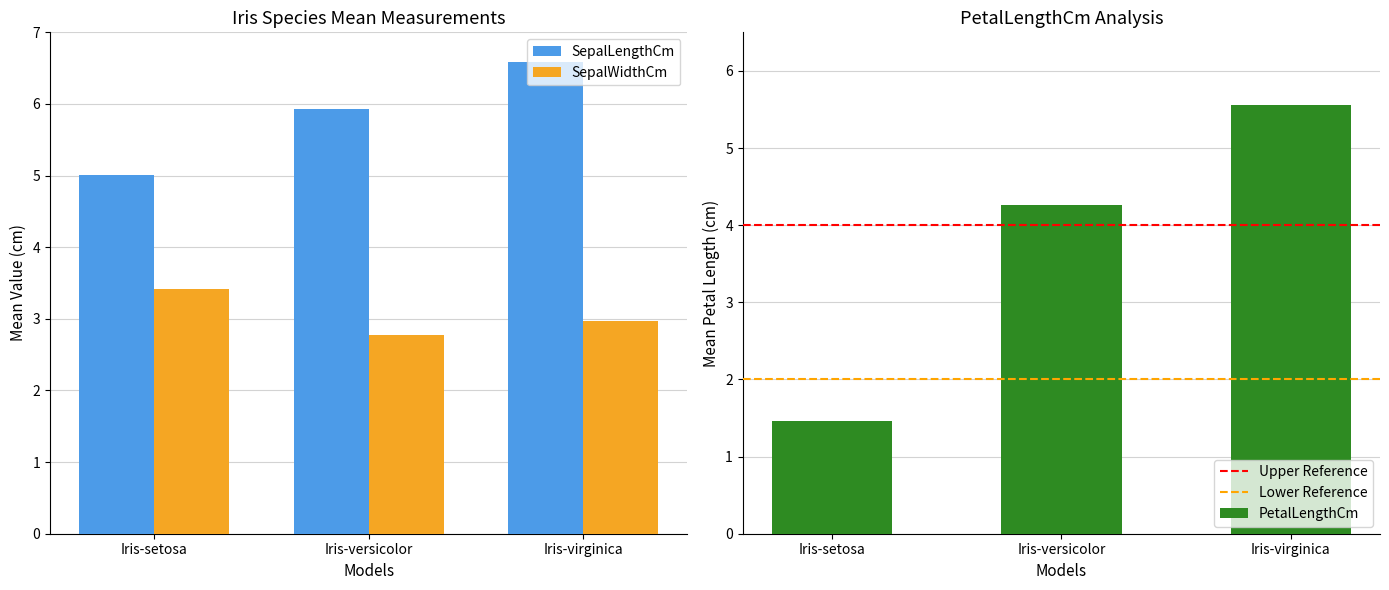

What is the total value across all series at Iris-setosa?

9.9